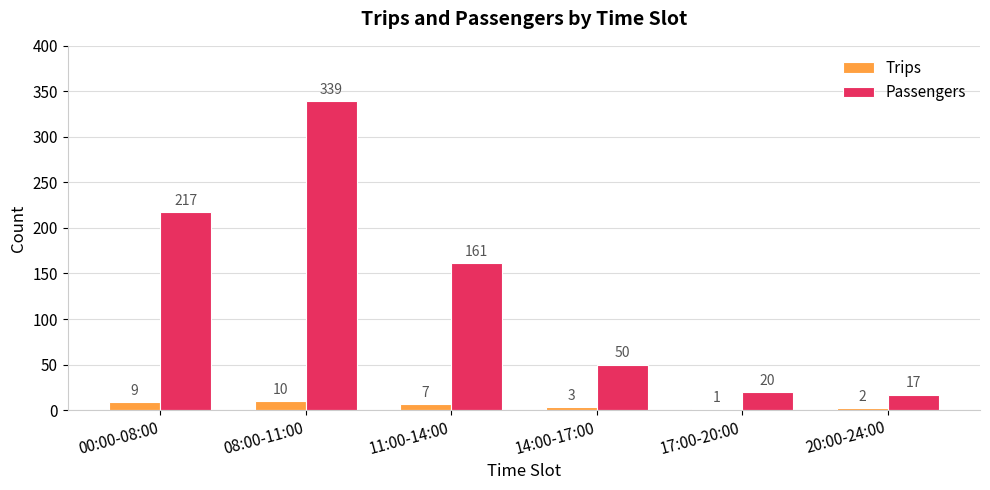

Reading left to right, what are all the values shown in this chart?

Trips: 9	10	7	3	1	2
Passengers: 217	339	161	50	20	17